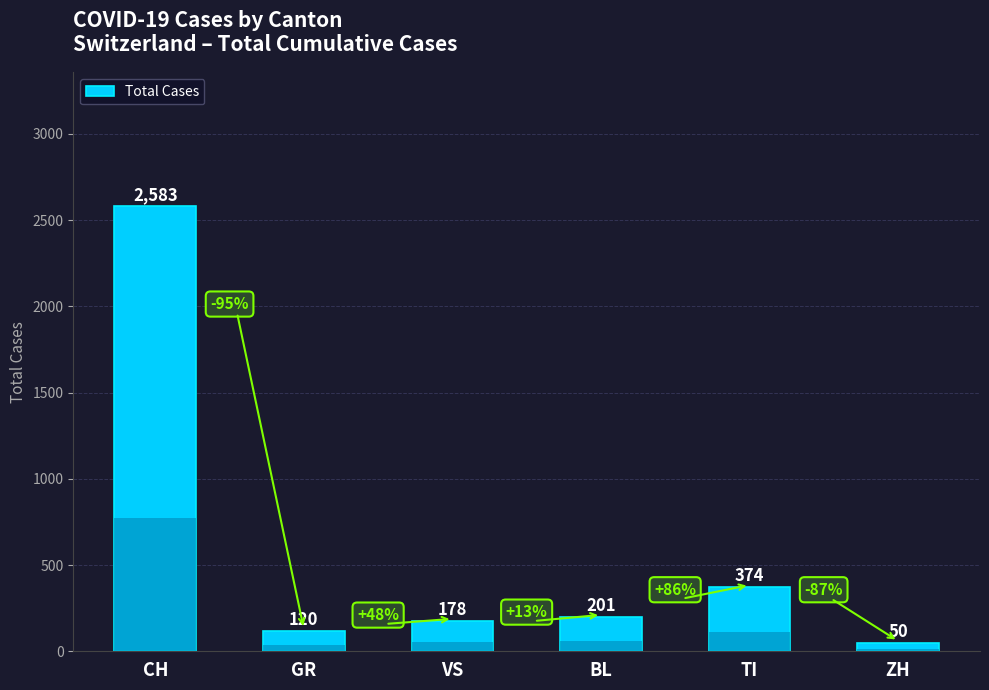

What is the sum of all values?

3506